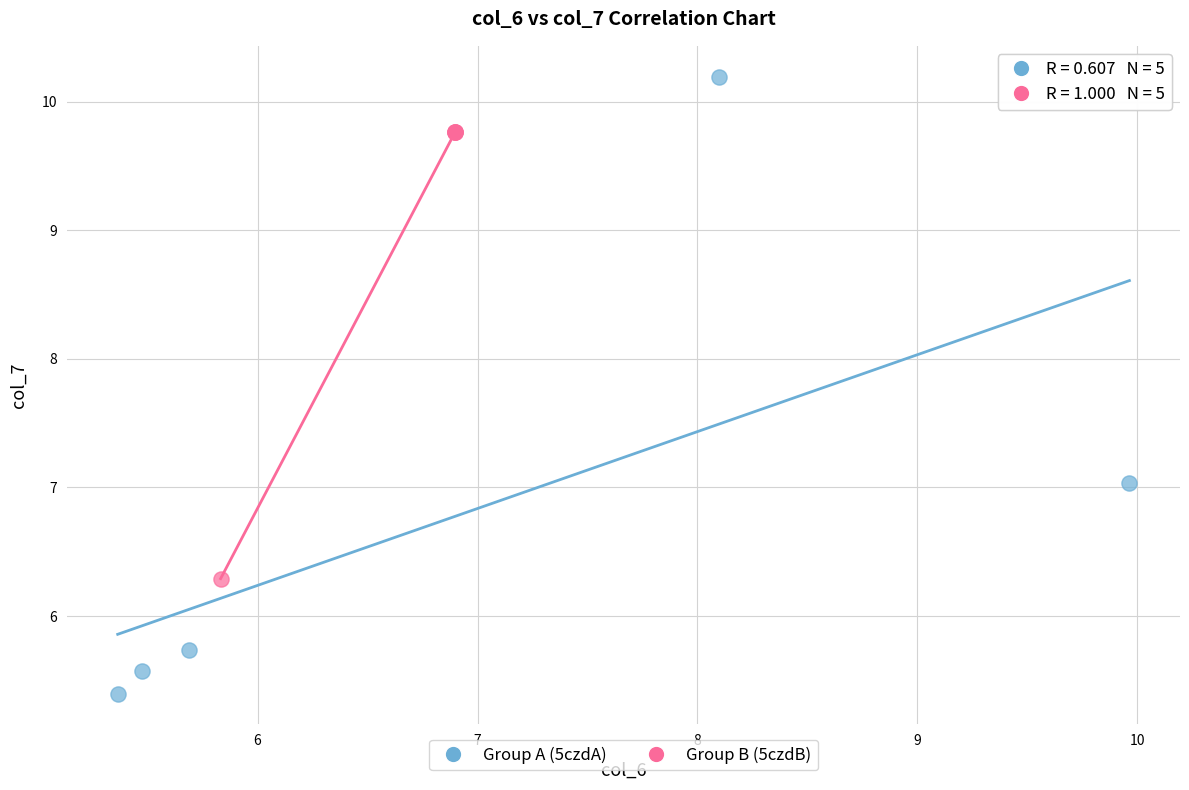

Which series reaches the minimum Y coordinate?

Group A (5czdA)